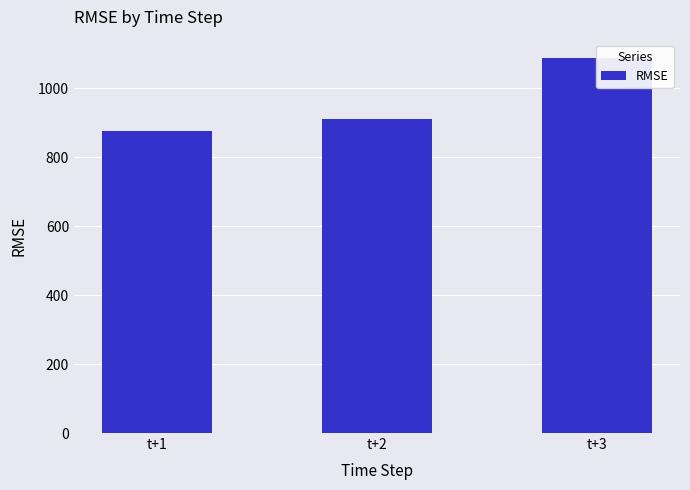

Between t+3 and t+2, which is larger?

t+3